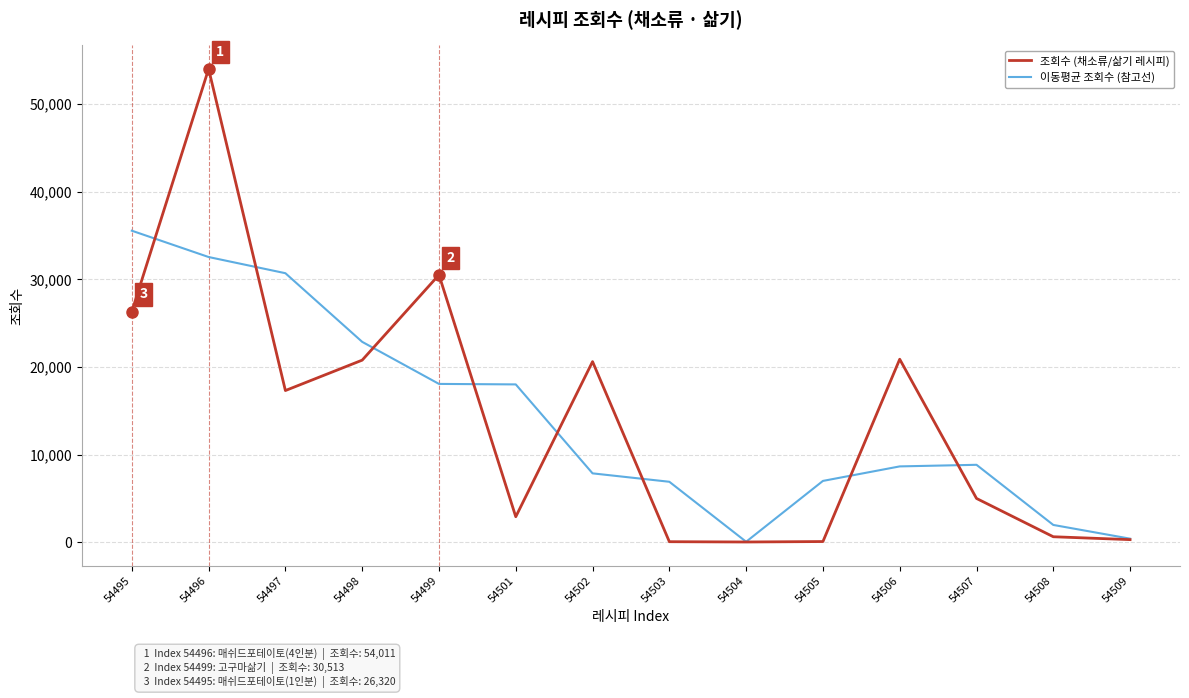

At which category does the chart reach its peak across all series?

54496